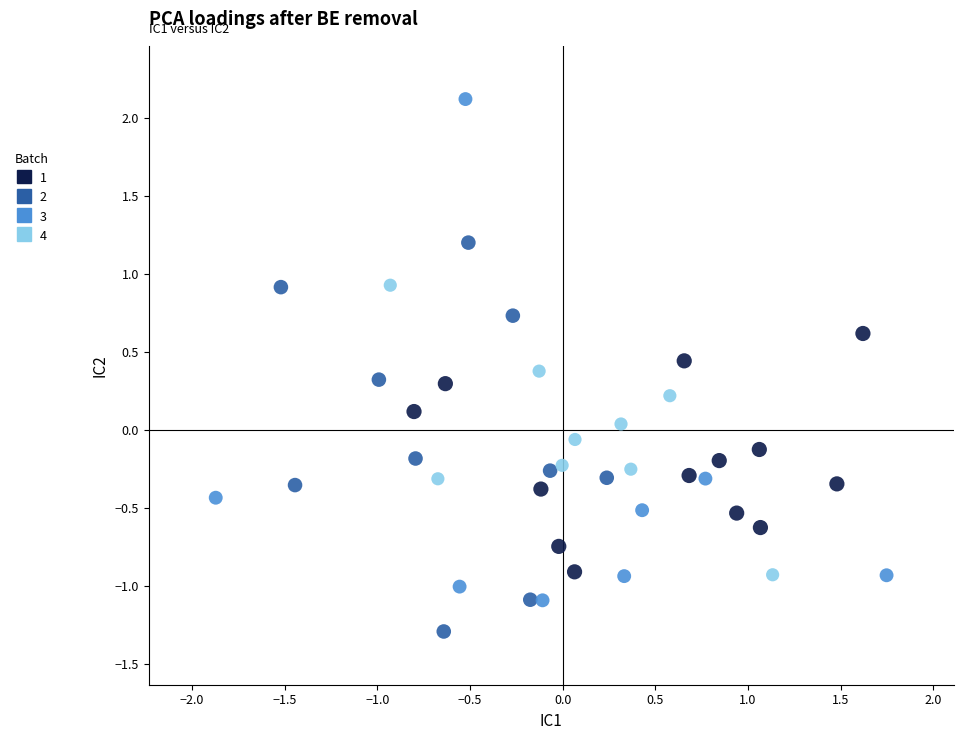

Which series has the largest Y range (max minus min)?

3